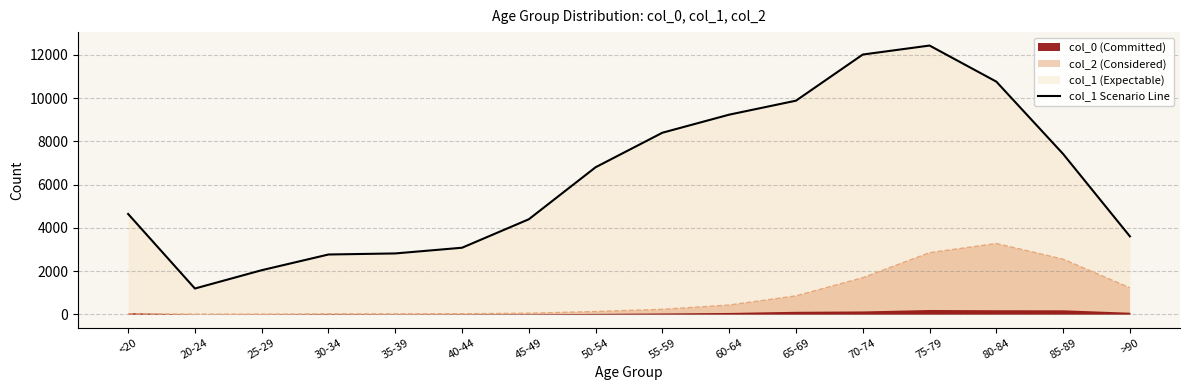

Reading left to right, what are all the values shown in this chart?

<20=4641	20-24=1191	25-29=2038	30-34=2765	35-39=2814	40-44=3078	45-49=4396	50-54=6803	55-59=8400	60-64=9236	65-69=9883	70-74=12018	75-79=12434	80-84=10764	85-89=7417	>90=3604